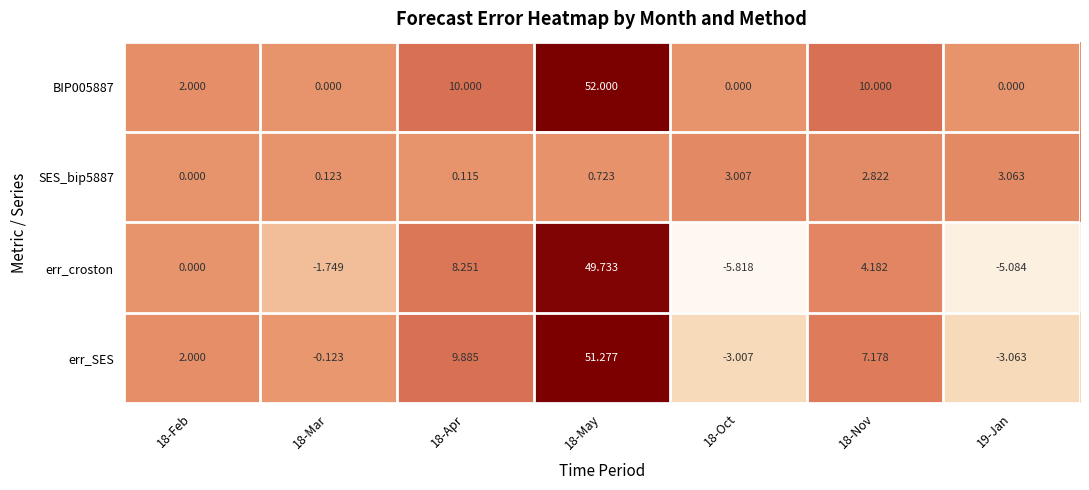

Which series has the largest total across all categories?

BIP005887